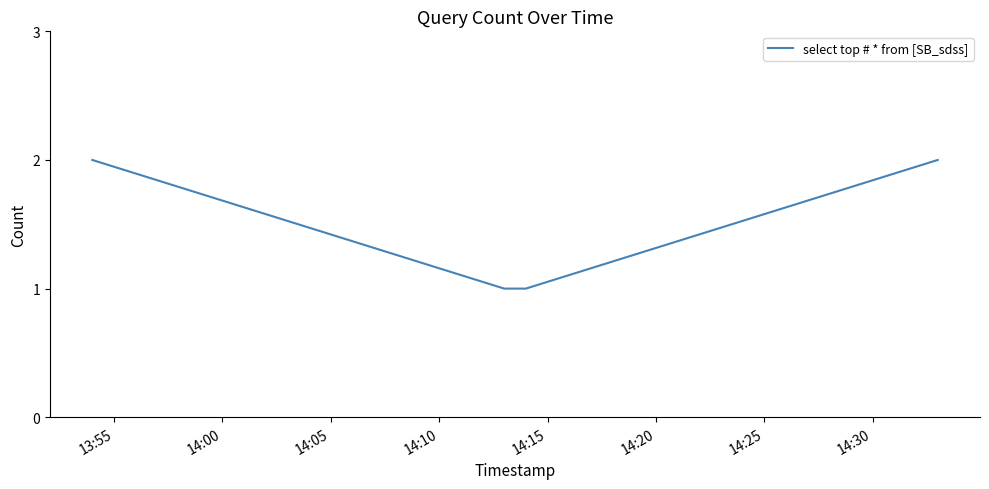

What is the sum of all values?

6